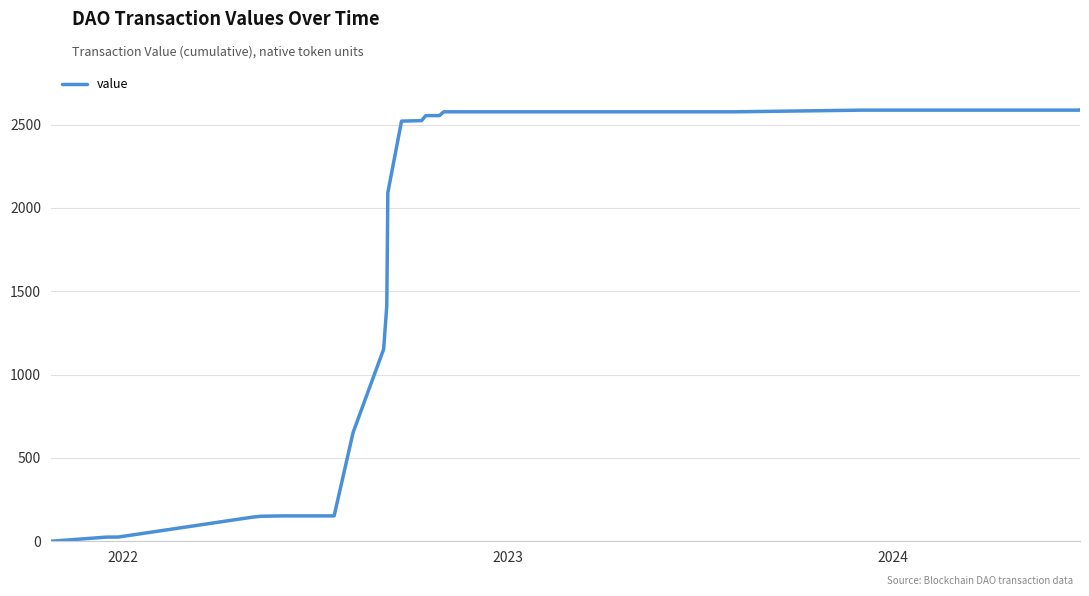

What is the maximum value shown in the chart?

2586.8